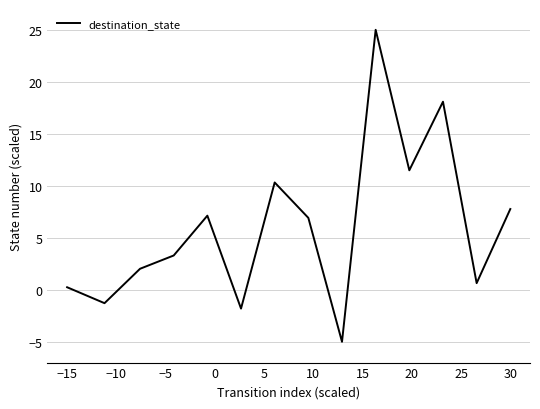

How many positive values are there?

11